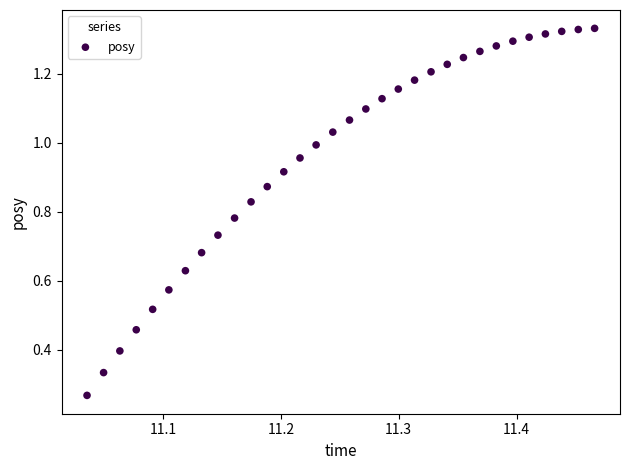

What is the range of X values (max minus min)?

0.4